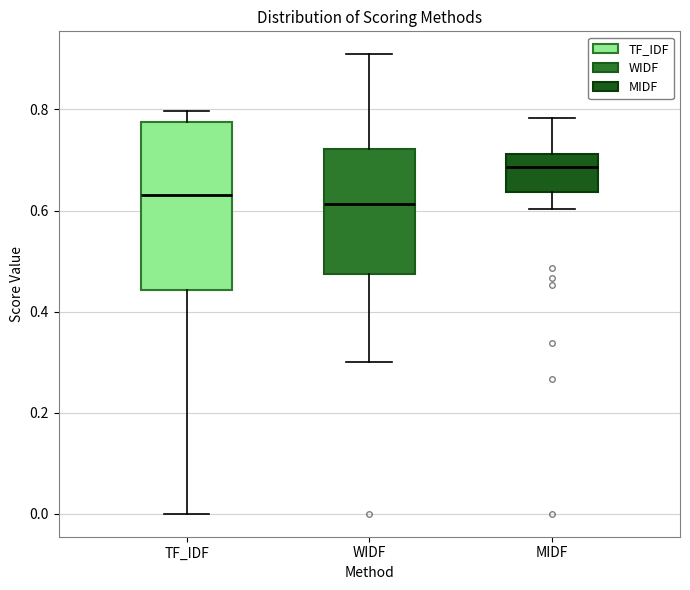

Which box is the tallest, from its lower edge to its upper edge?

TF_IDF